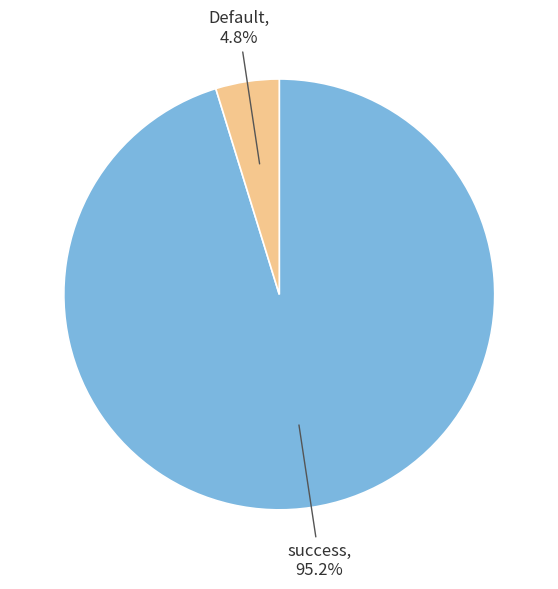

Does Default account for over 50% of the chart?

No